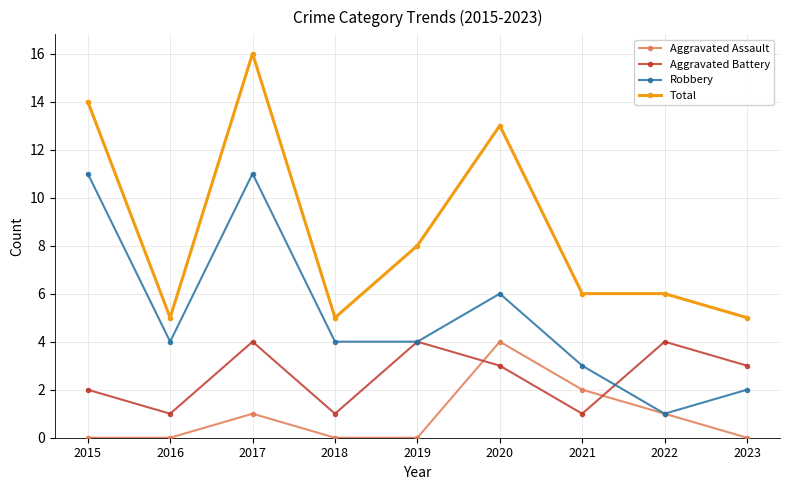

What is the difference between the highest and lowest values at 2017?

15